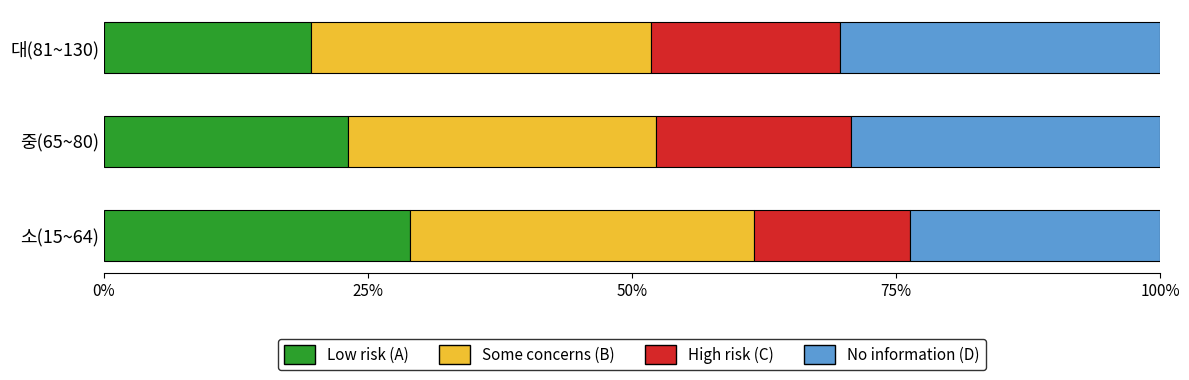

What is the total value across all series at 소(15~64)?

100.0